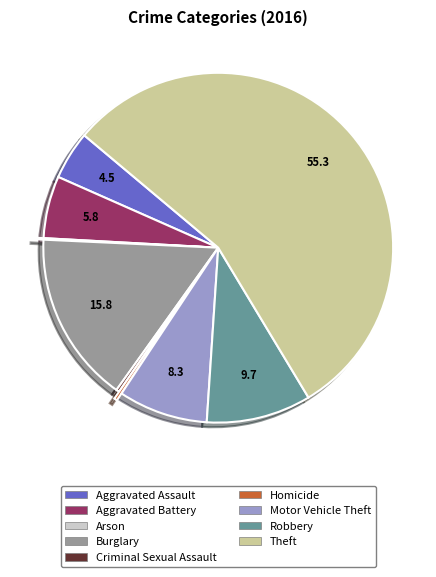

Do Burglary and Motor Vehicle Theft together represent more than half of the pie?

No